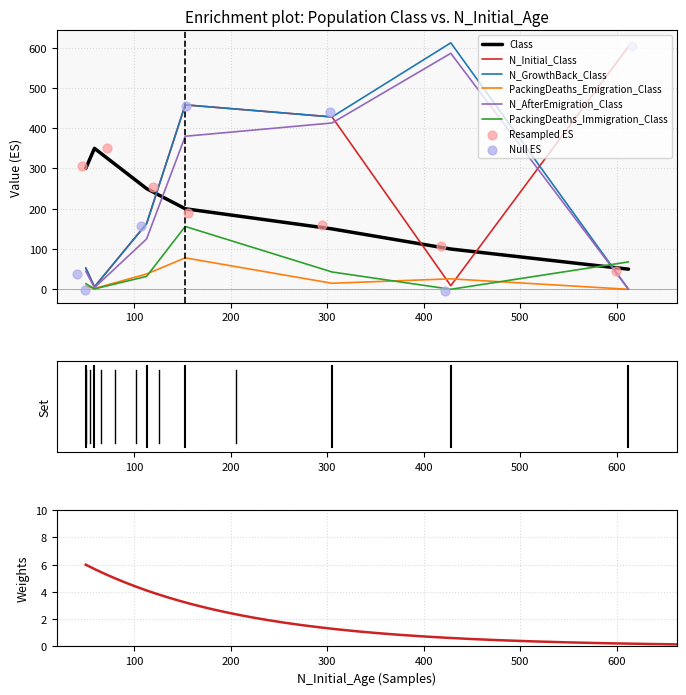

Is the value of N_AfterEmigration_Class at 0 greater than the value of N_Initial_Class at 0?

No